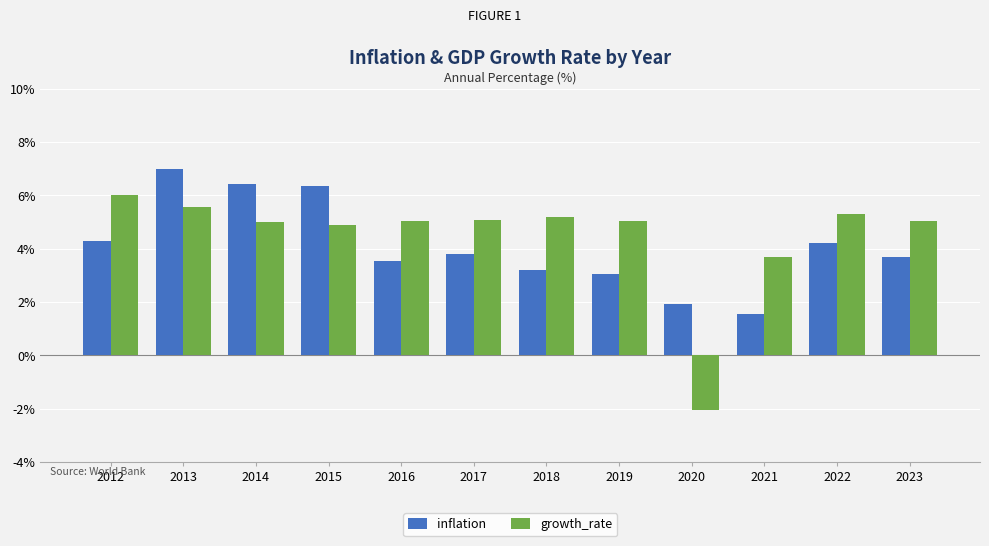

What is the smallest value displayed?

-2.1